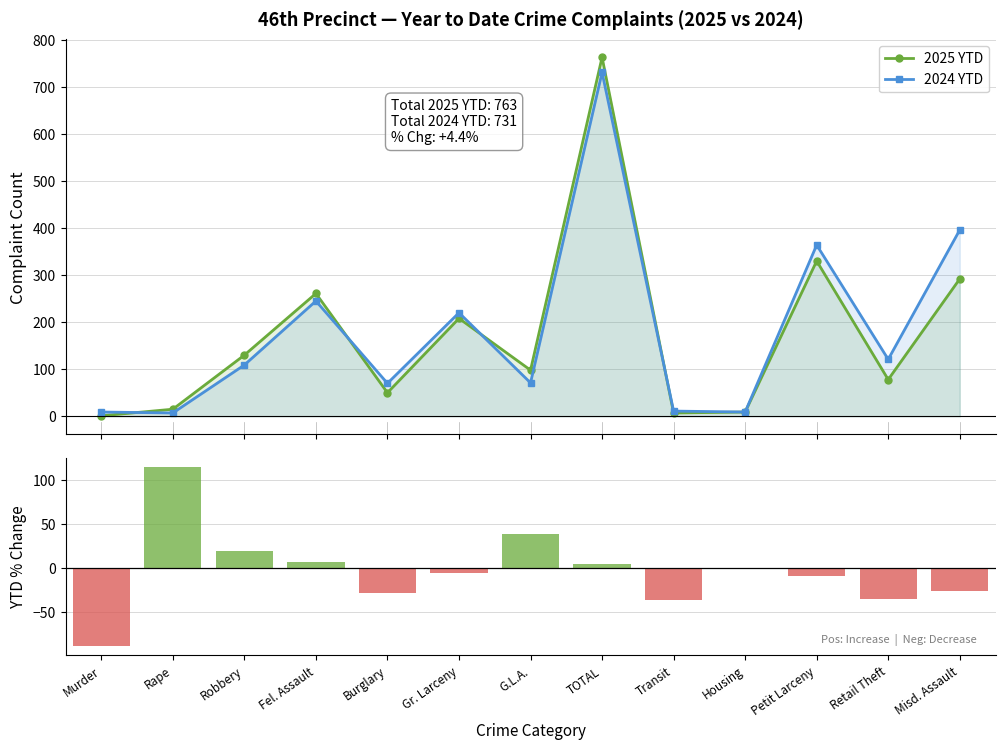

How many groups of bars are there?

13